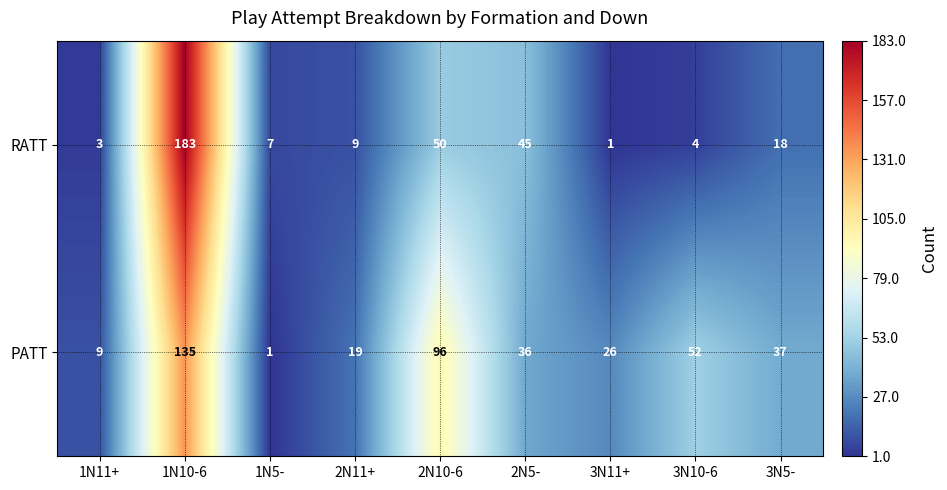

Rank the series by their maximum value, from lowest to highest.

PATT, RATT